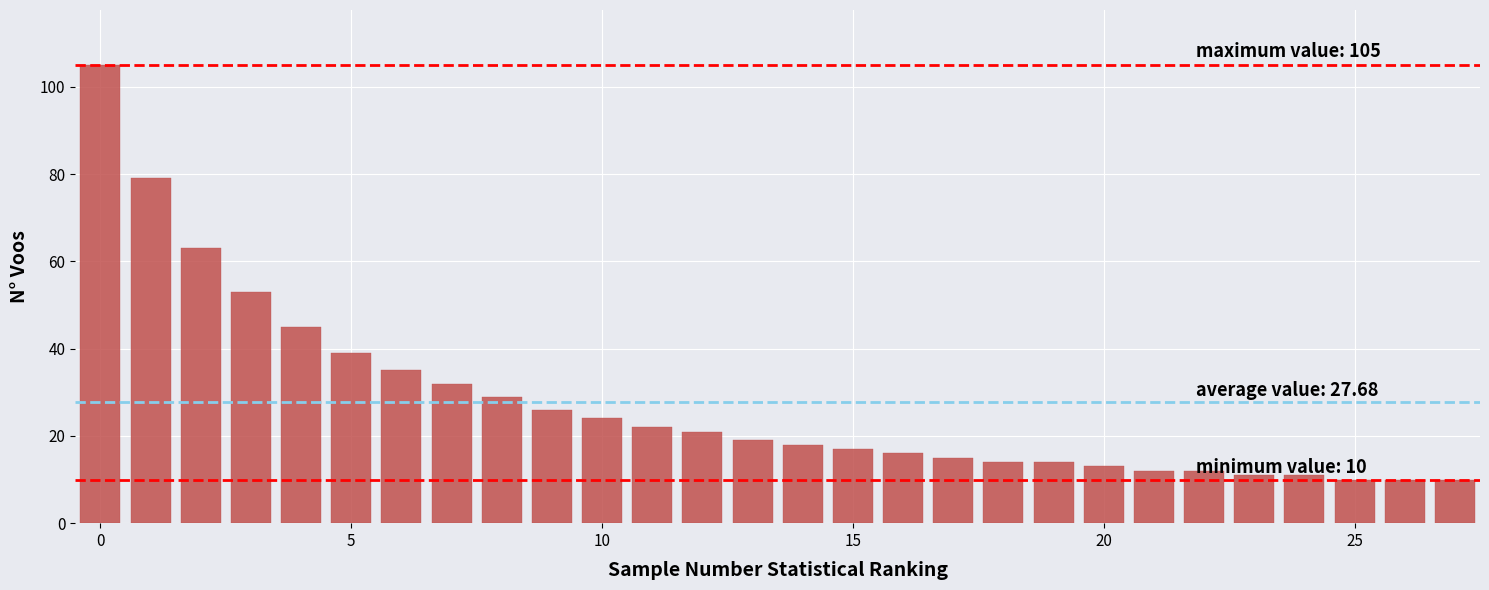

What is the smallest value displayed?

10